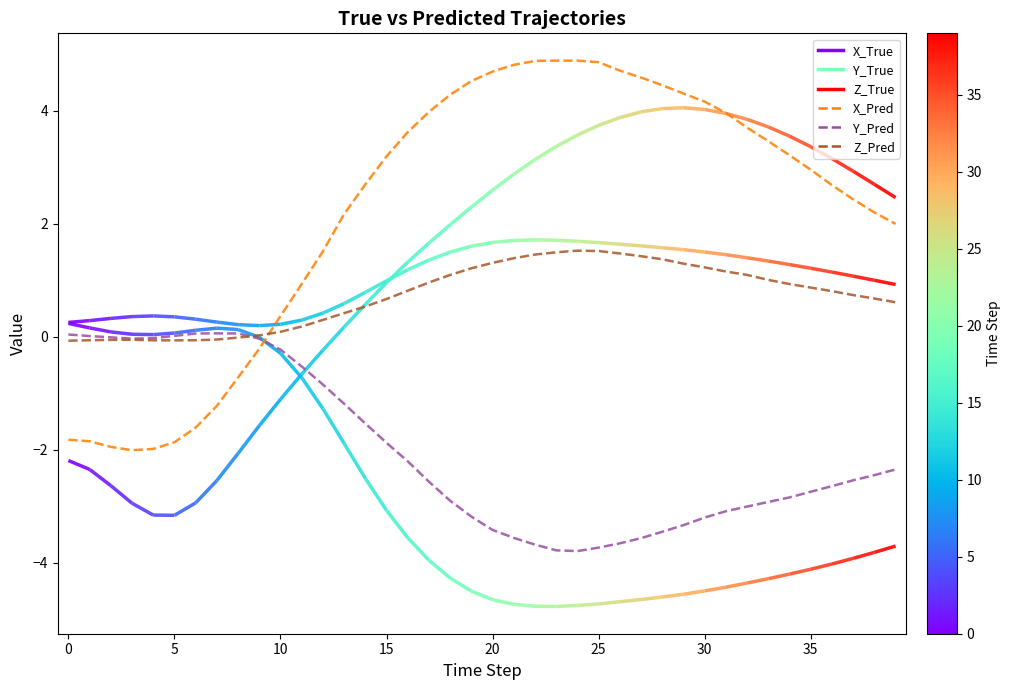

Does the chart display data point markers on the line(s)?

No